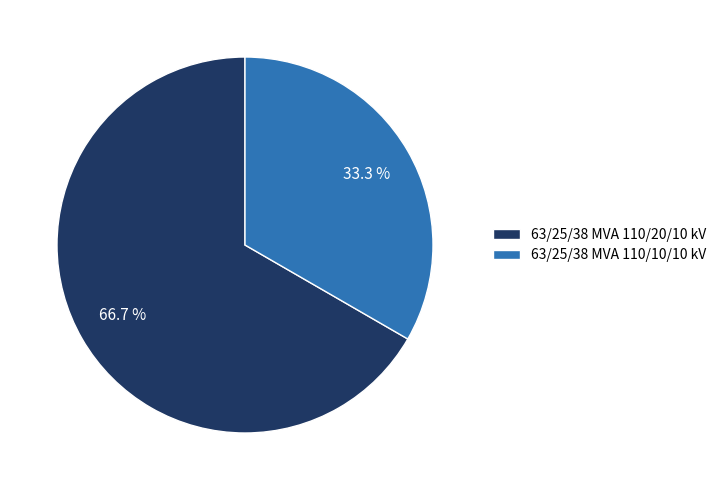

Approximately how many times larger is the value at 63/25/38 MVA 110/10/10 kV compared to 63/25/38 MVA 110/20/10 kV?

0.5